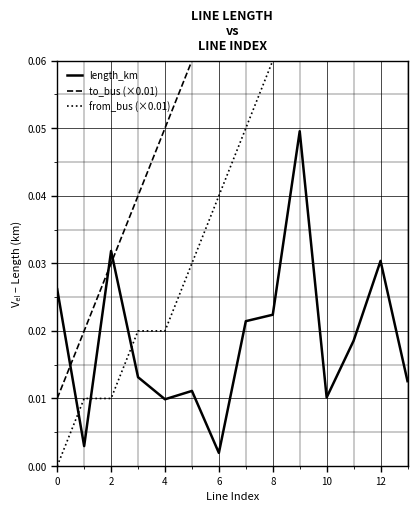

Does the chart display data point markers on the line(s)?

No